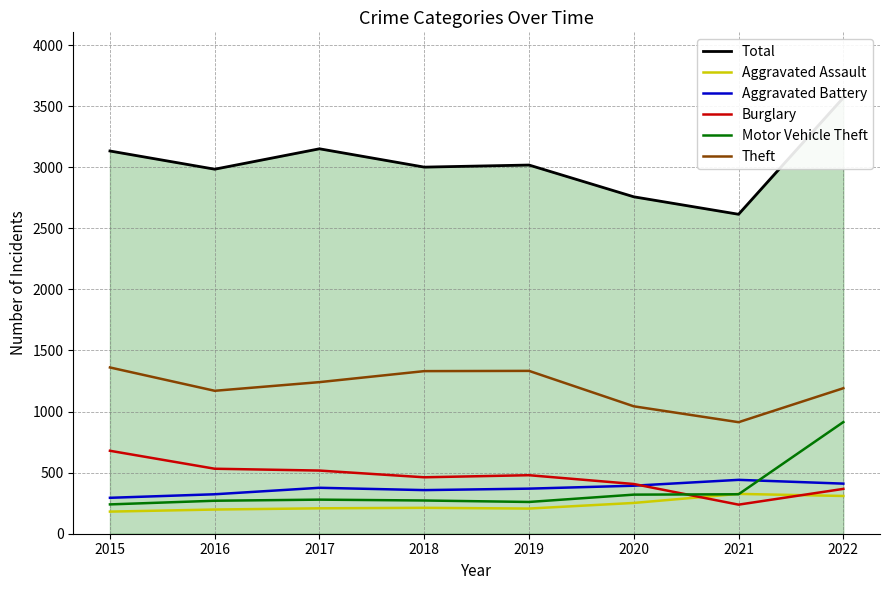

What is the sum of the Theft values at 2019 and 2021?

2246